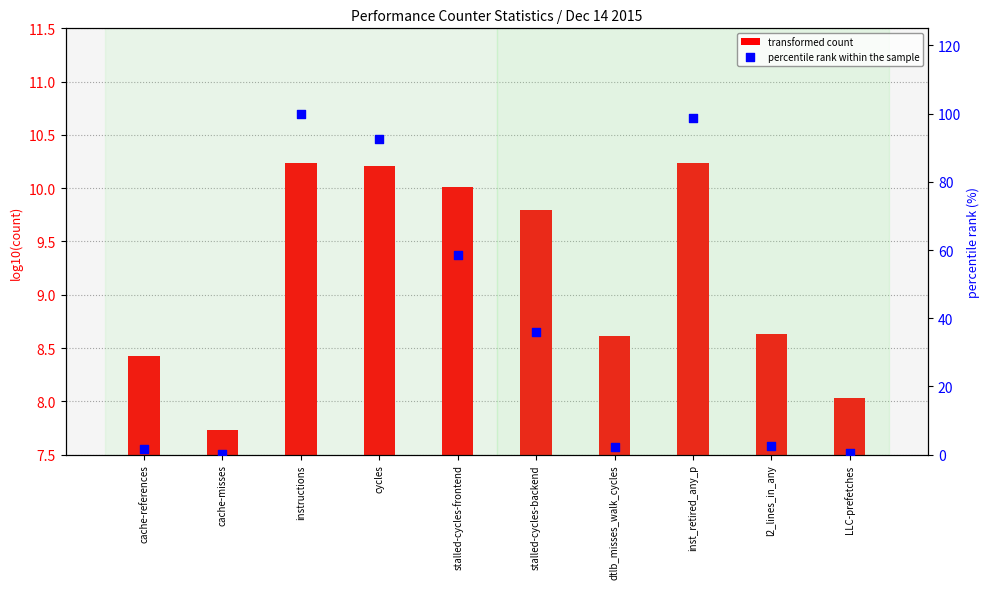

What are all the series names shown in the legend?

transformed count, percentile rank within the sample